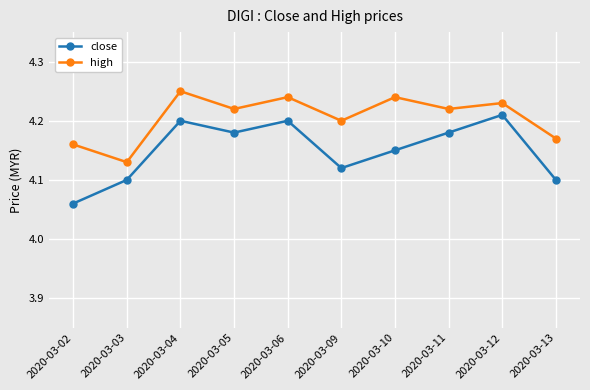

Is the value of high at 2020-03-02 greater than the value of close at 2020-03-12?

No